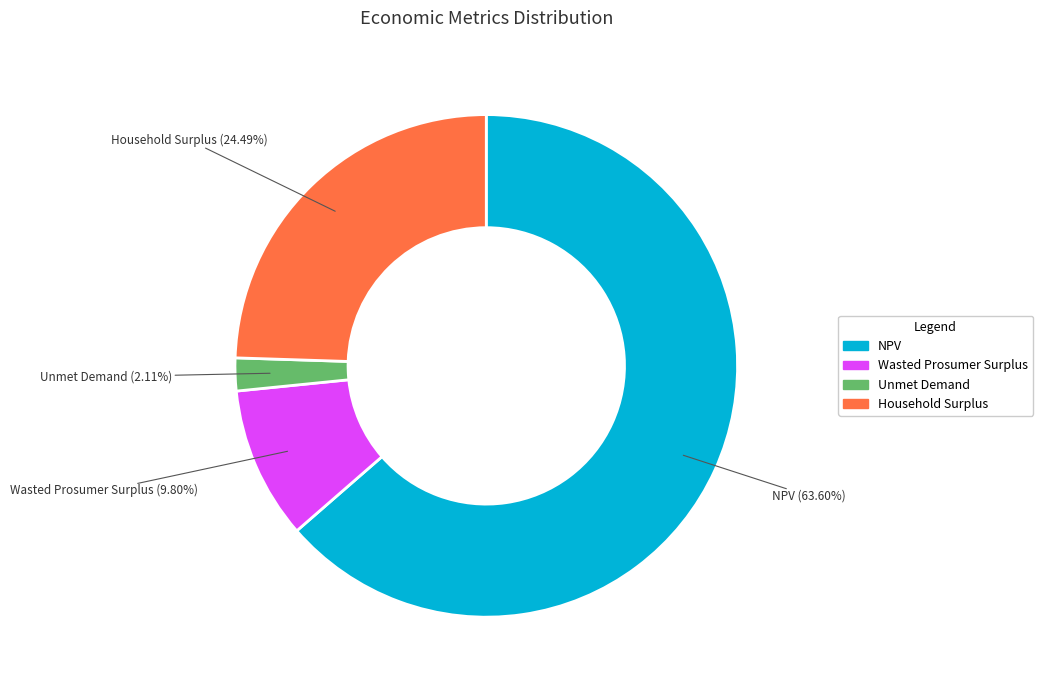

Which slice represents more than half of the pie?

NPV